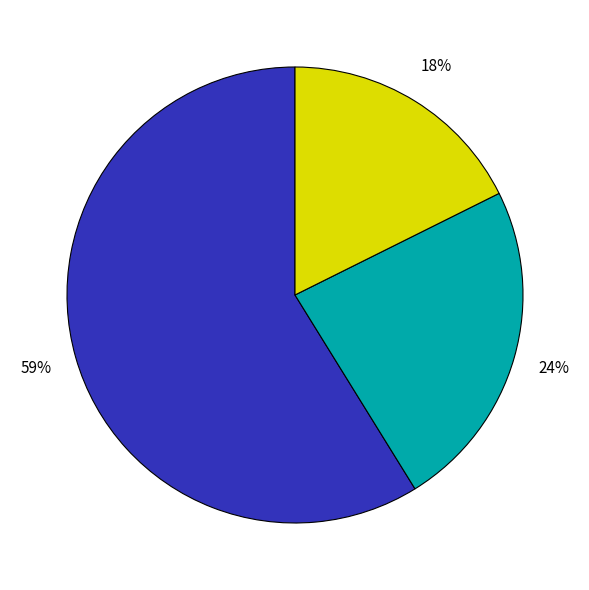

To the nearest percent, what is the average slice percentage?

33%